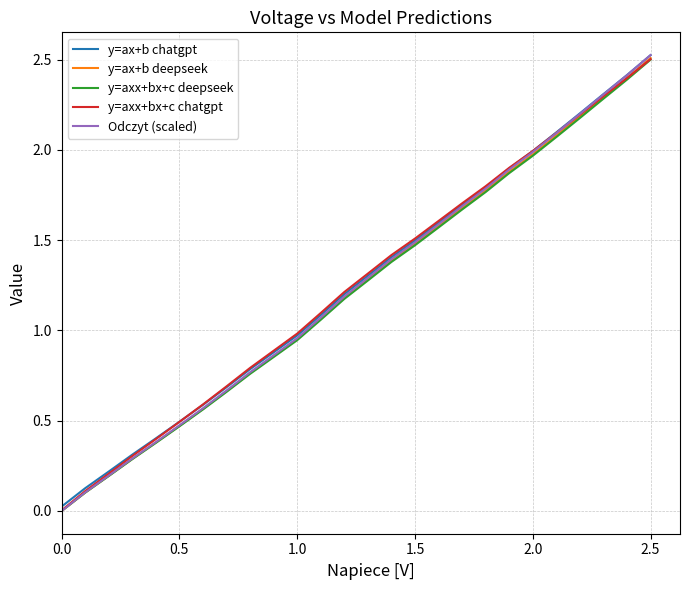

What is the maximum value shown in the chart?

2.5